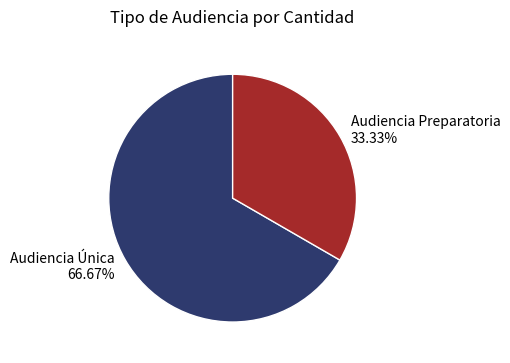

To the nearest percent, what is the average slice percentage?

50%